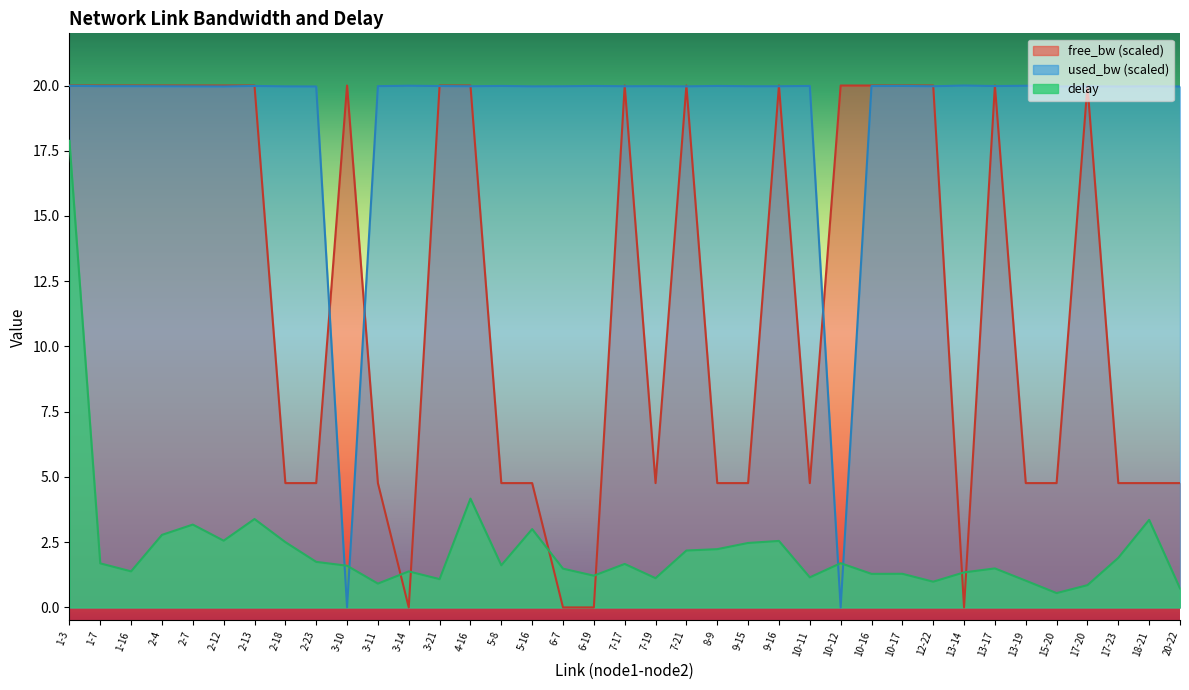

What is the sum of all used_bw values?

699.2